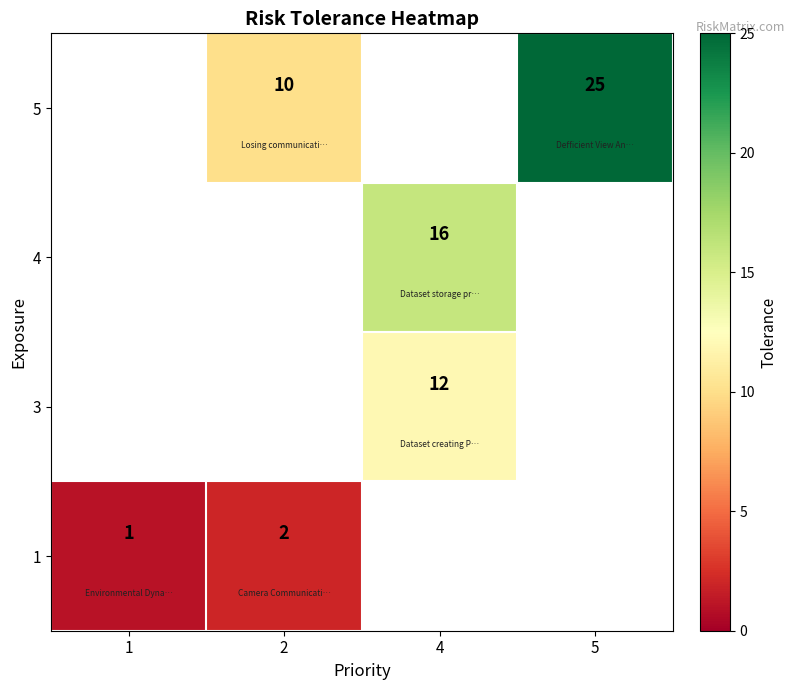

Is the value of row_2 at 4 greater than the value of row_3 at 4?

No